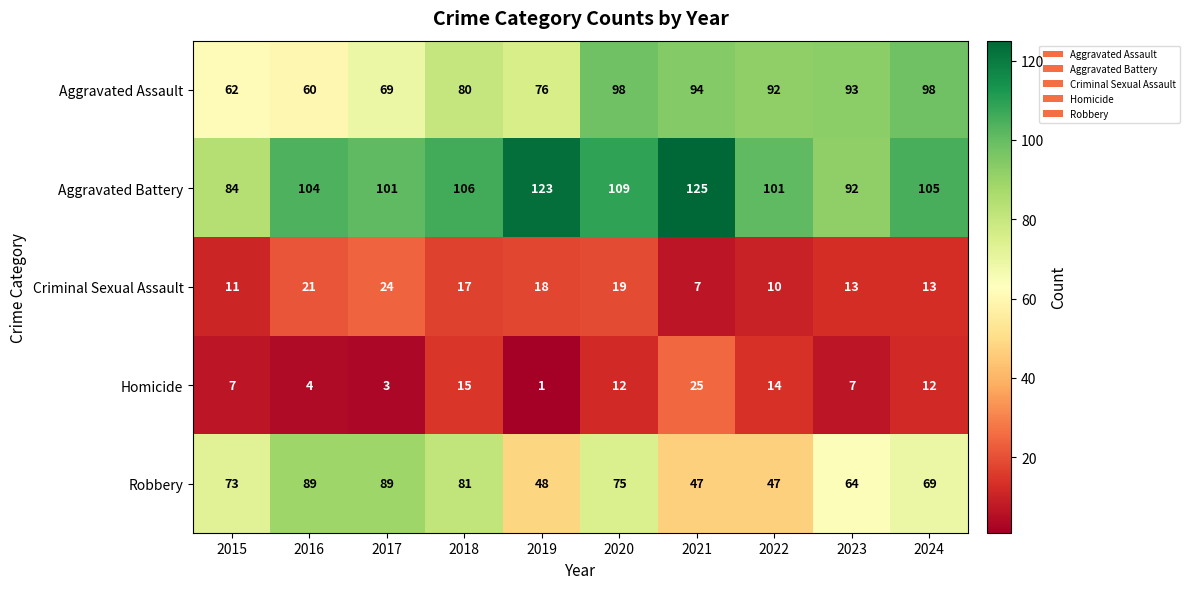

What is the sum of all Aggravated Battery values?

1050